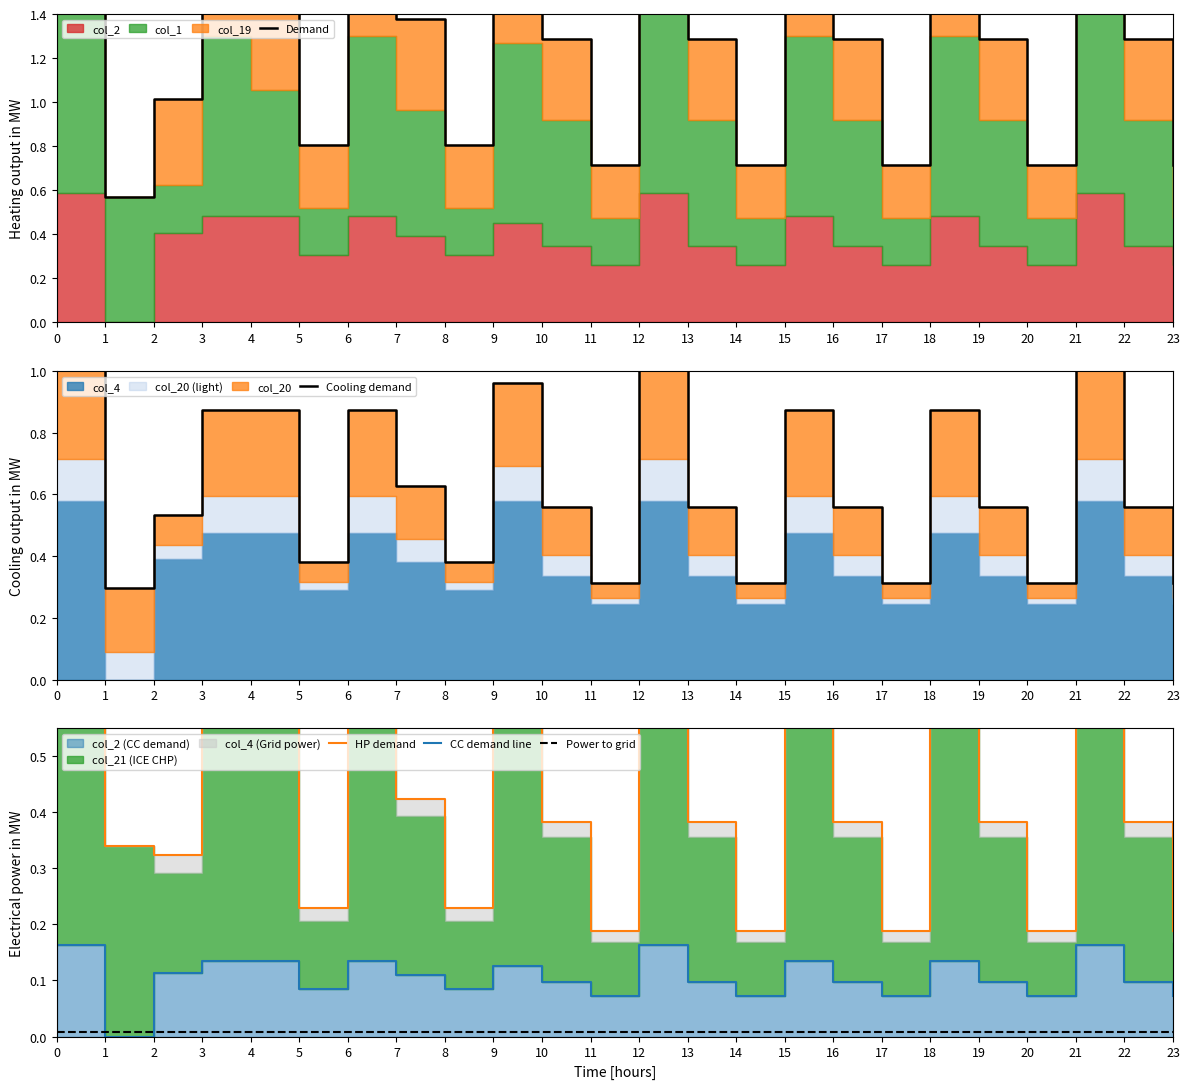

What is the sum of all CC demand line values?

2.5